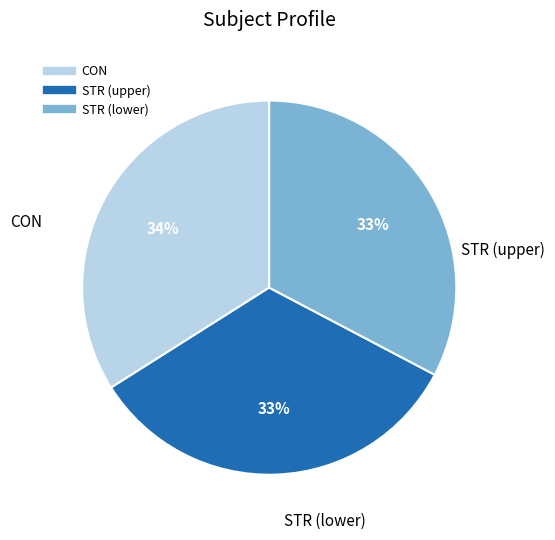

Is there a majority slice in this chart?

No